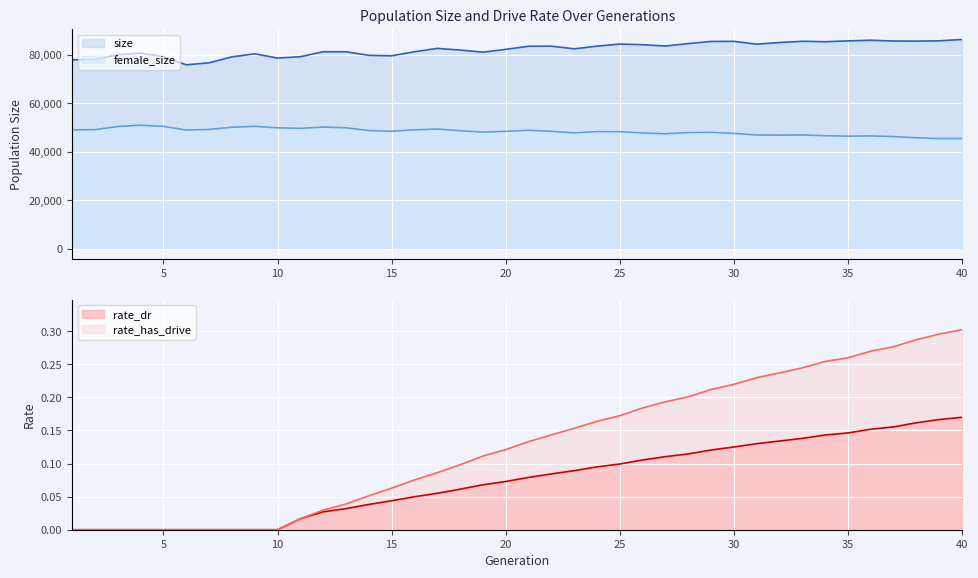

What is the greatest value displayed?

86420.0